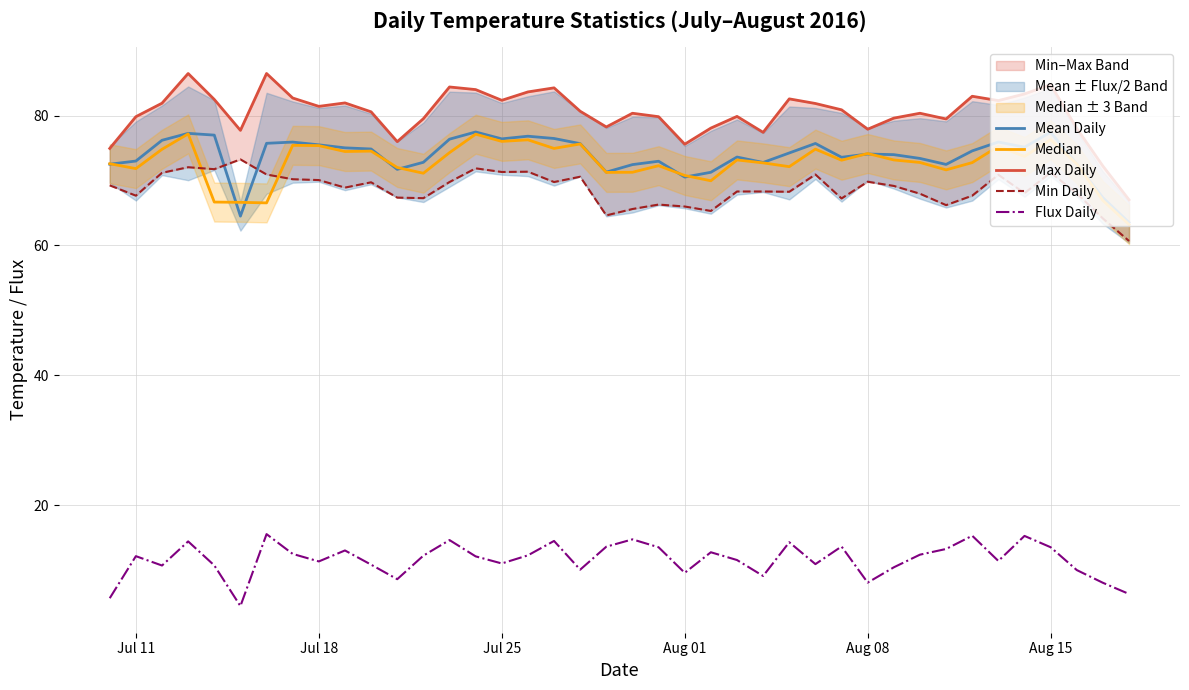

Reading left to right, transcribe all the data shown in this chart.

Mean Daily: 72.5	73.0	76.2	77.3	77.0	64.5	75.7	75.9	75.5	75.0	74.9	71.7	72.8	76.4	77.5	76.4	76.8	76.5	75.7	71.3	72.5	73.0	70.5	71.3	73.6	72.8	74.2	75.7	73.6	74.1	74.0	73.4	72.5	74.6	75.9	75.1	77.4	72.6	67.4	63.5
Median: 72.6	71.8	74.8	77.2	66.7	66.6	66.6	75.4	75.4	74.5	74.5	72.0	71.1	74.3	77.1	76.0	76.3	74.9	75.6	71.3	71.3	72.3	70.8	70.0	73.2	72.7	72.1	74.8	73.1	74.2	73.2	72.8	71.6	72.8	75.3	73.7	76.3	72.6	66.9	63.2
Max Daily: 74.9	79.8	81.9	86.5	82.5	77.7	86.5	82.7	81.4	82.0	80.6	76.0	79.5	84.4	84.0	82.4	83.6	84.3	80.7	78.3	80.4	79.8	75.6	78.1	79.9	77.4	82.6	81.9	80.9	77.9	79.6	80.4	79.5	83.0	82.3	83.3	84.8	78.0	72.2	67.0
Min Daily: 69.3	67.7	71.2	72.0	71.7	73.3	70.9	70.2	70.1	68.9	69.7	67.4	67.3	69.8	71.9	71.3	71.4	69.8	70.6	64.6	65.6	66.3	66.0	65.3	68.3	68.3	68.3	70.9	67.2	69.8	69.2	68.0	66.2	67.7	70.9	68.1	71.2	68.0	64.2	60.7
Flux Daily: 5.7	12.2	10.7	14.4	10.7	4.5	15.6	12.5	11.3	13.0	10.9	8.6	12.2	14.6	12.1	11.0	12.3	14.5	10.1	13.6	14.7	13.5	9.6	12.8	11.6	9.1	14.3	10.9	13.6	8.1	10.4	12.4	13.3	15.3	11.4	15.3	13.5	10.0	8.1	6.3